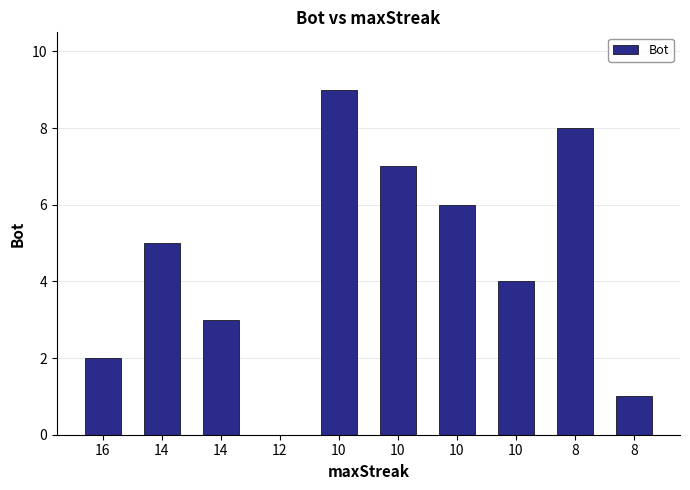

Reading left to right, extract all data points from this chart.

2	5	3	0	9	7	6	4	8	1